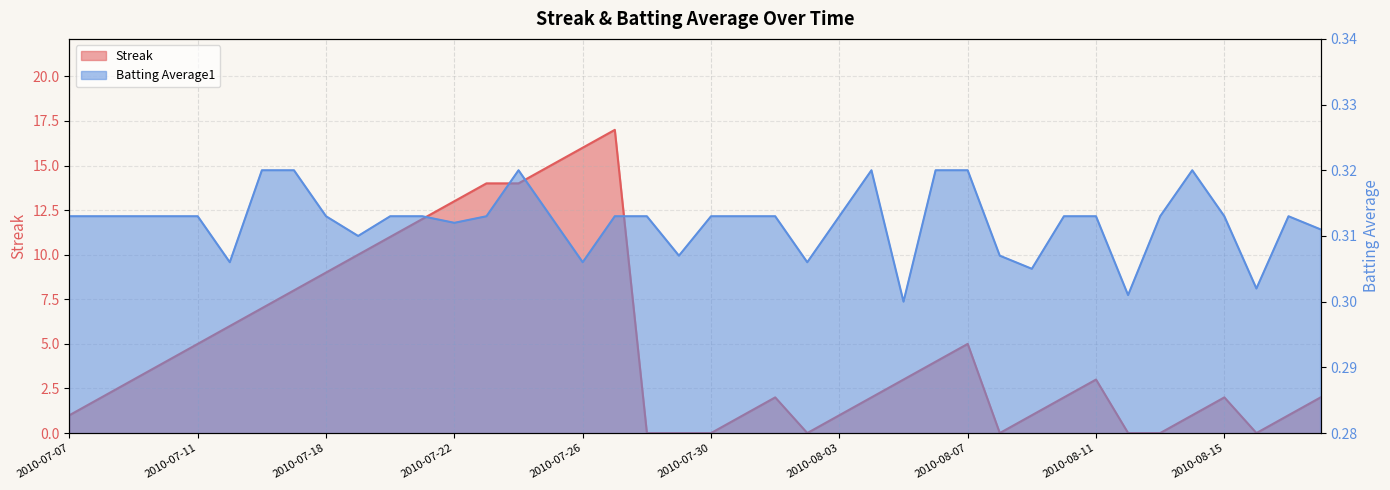

Count the number of data series in this chart.

2